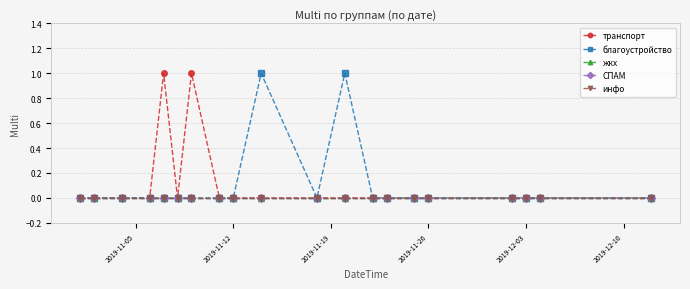

Where is благоустройство nearest to the value 0?

2019-11-05